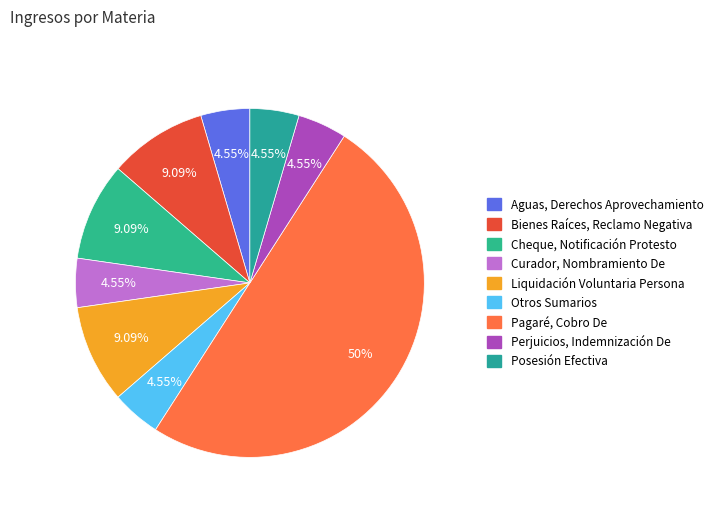

Which category has the biggest portion of the pie?

Pagaré, Cobro De